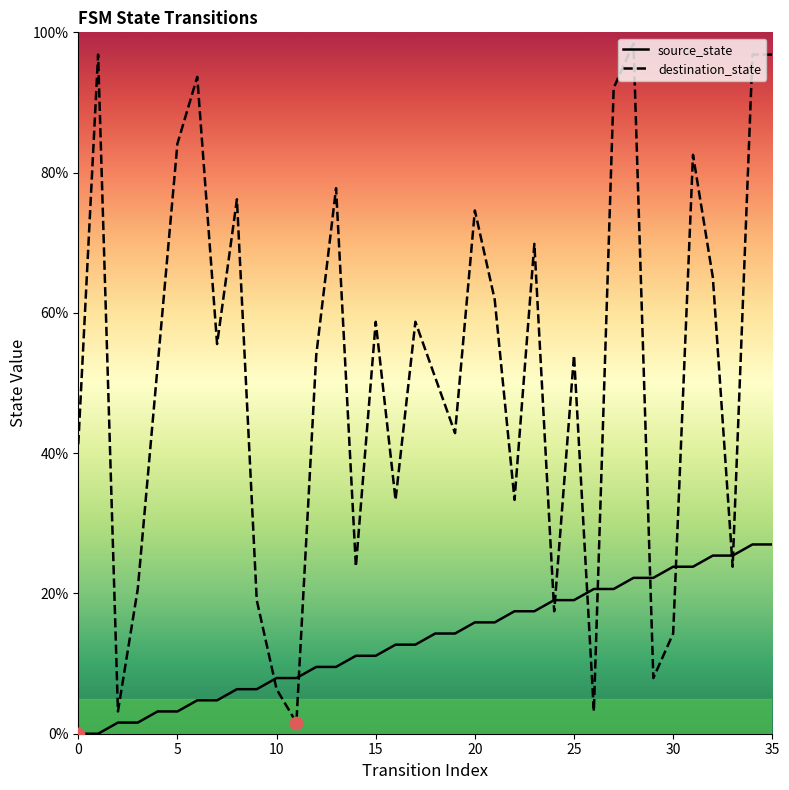

At which category is the sum across all series the highest?

34